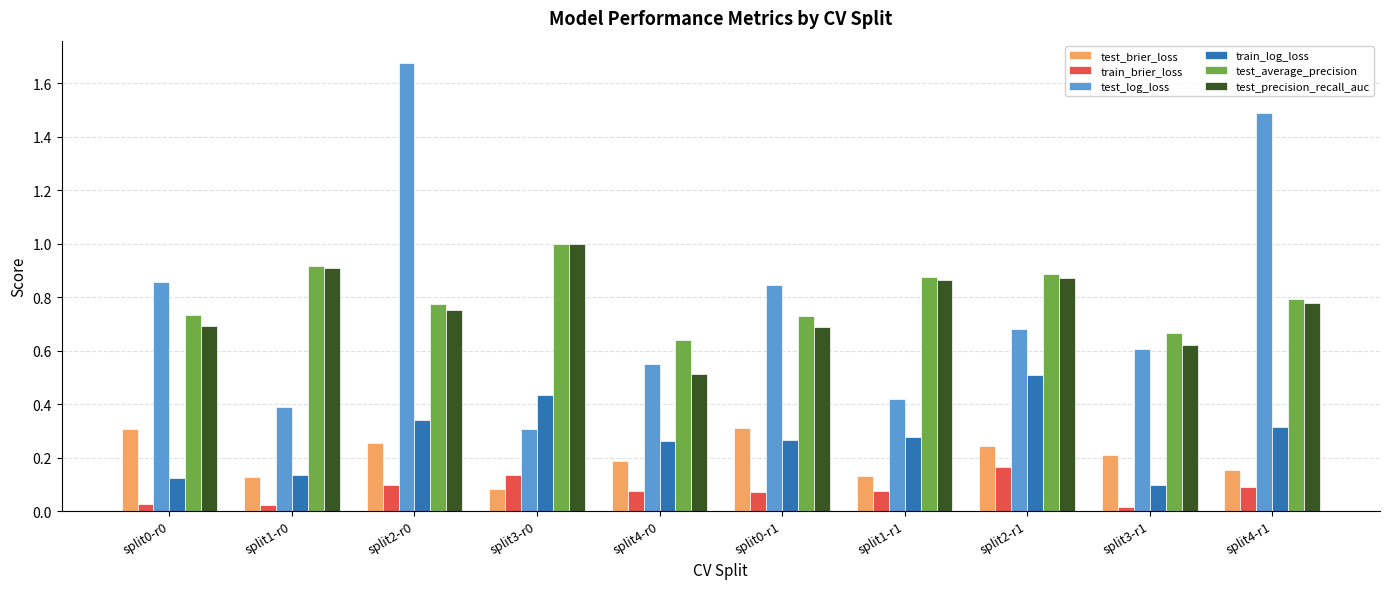

Is it true that train_log_loss equals 0.4 at split3-r0?

True